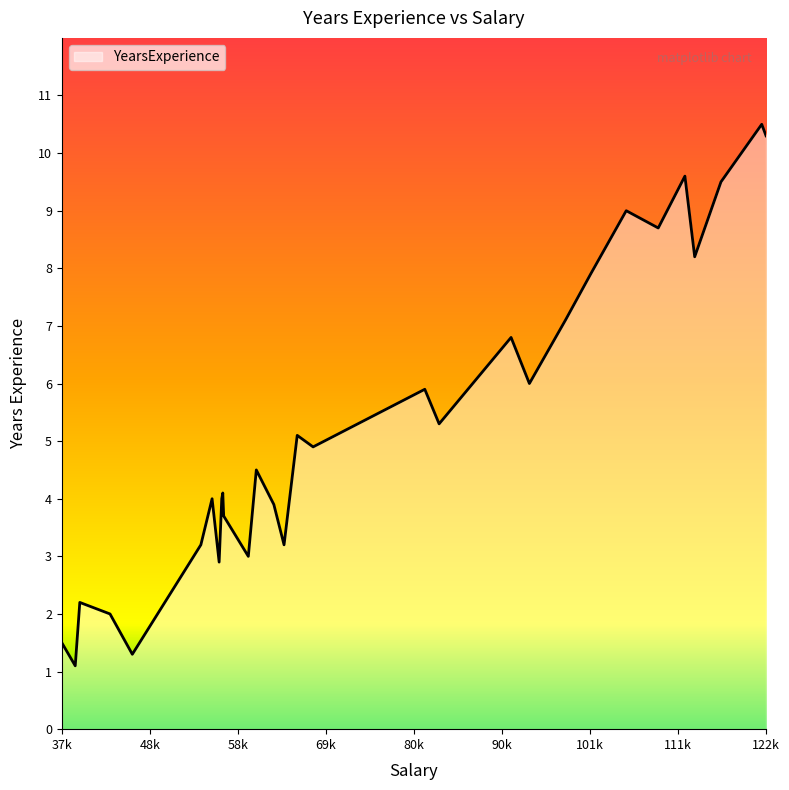

What is the difference between the maximum and minimum values?

9.4